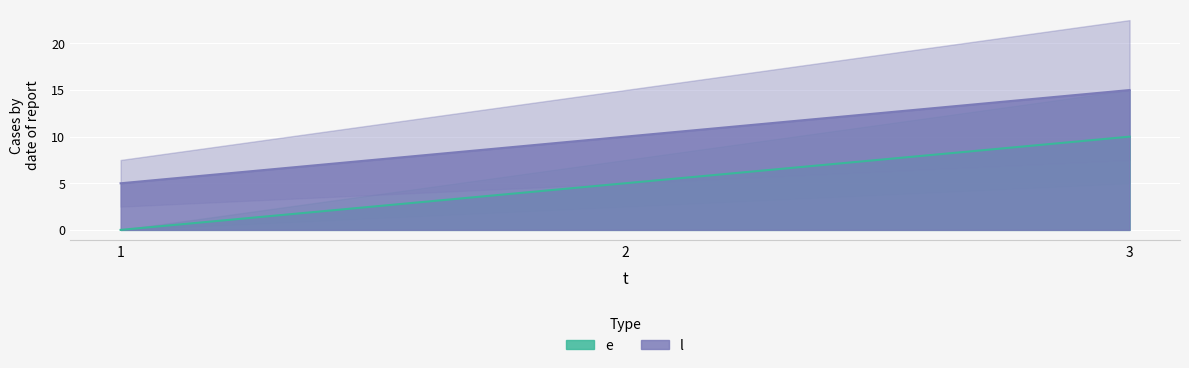

Is the value of l at 3 greater than the value of e at 2?

Yes